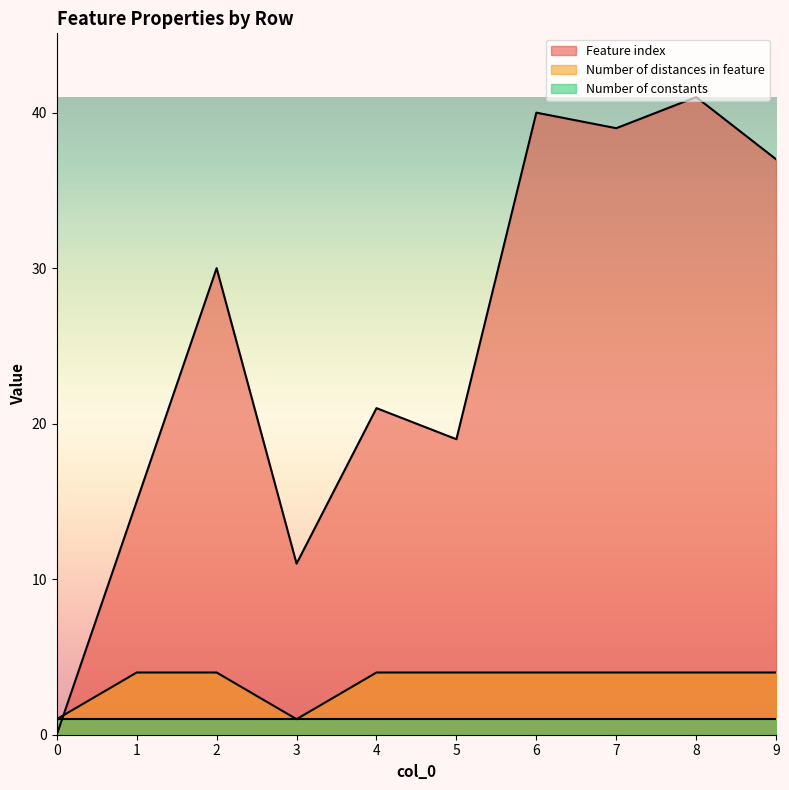

List the series in order of their peak value, lowest first.

Number of constants, Number of distances in feature, Feature index